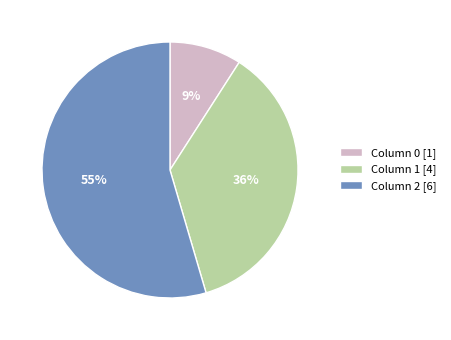

The Column 1 [4] slice represents 36% of the pie. True or false?

True